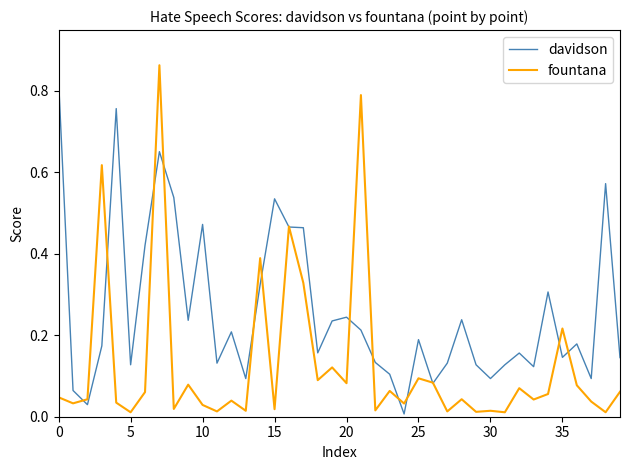

List the series in order of their overall mean, lowest first.

fountana, davidson